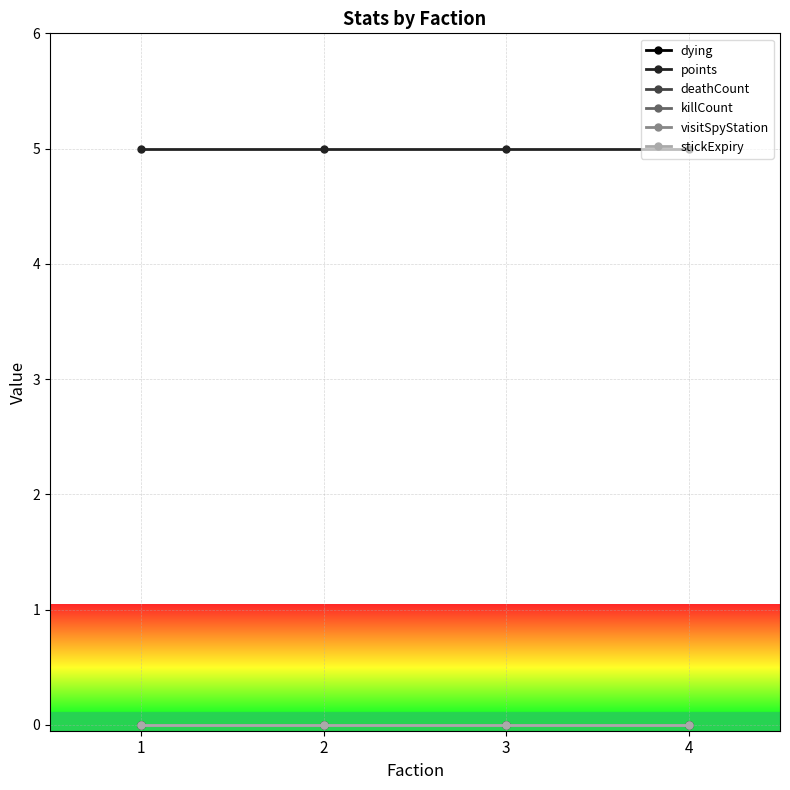

Does the chart have visible grid lines?

Yes